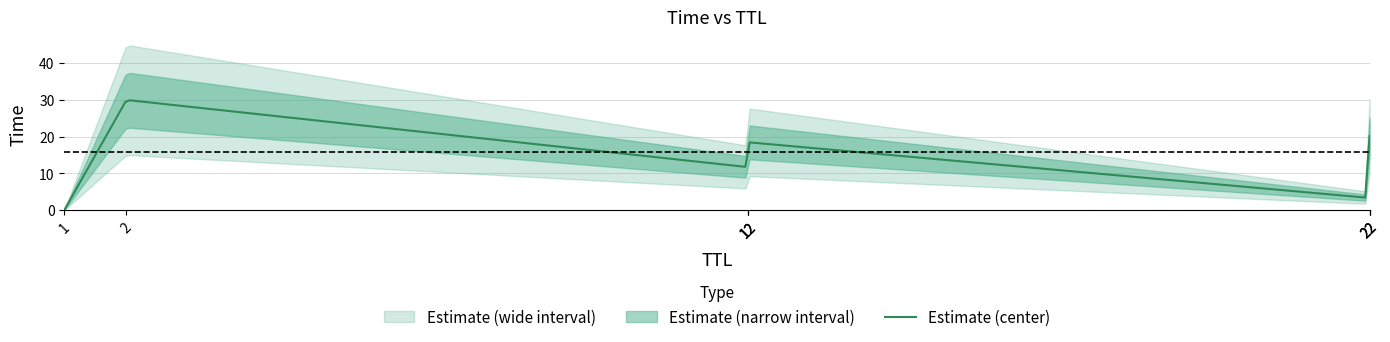

Which label corresponds to the smallest value in the chart?

1